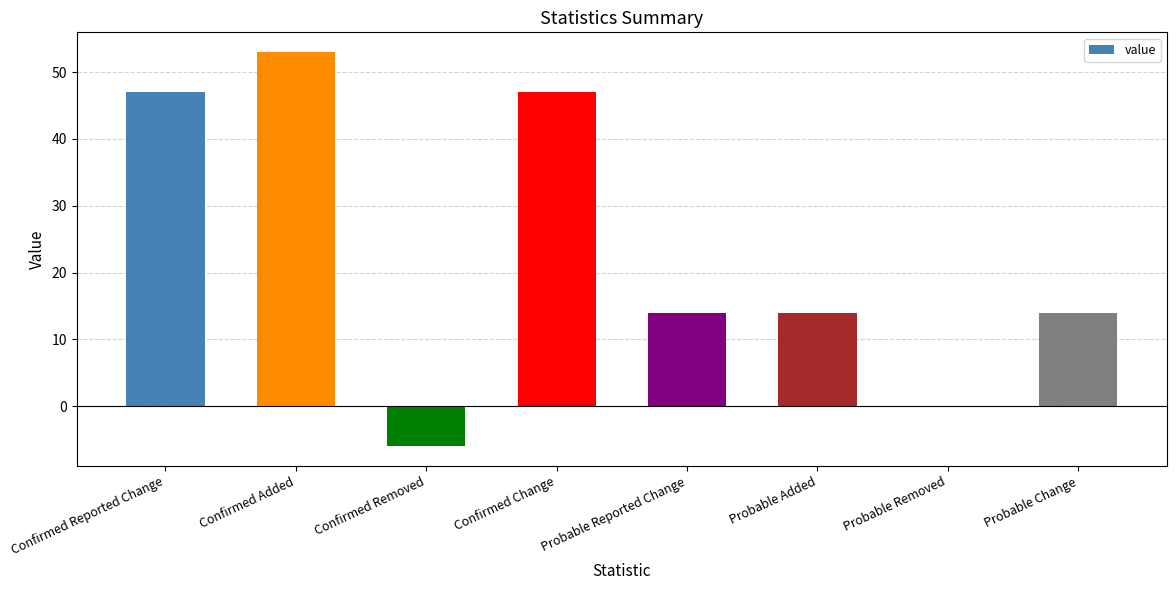

What is the sum of the values at Confirmed Reported Change and Probable Reported Change?

61